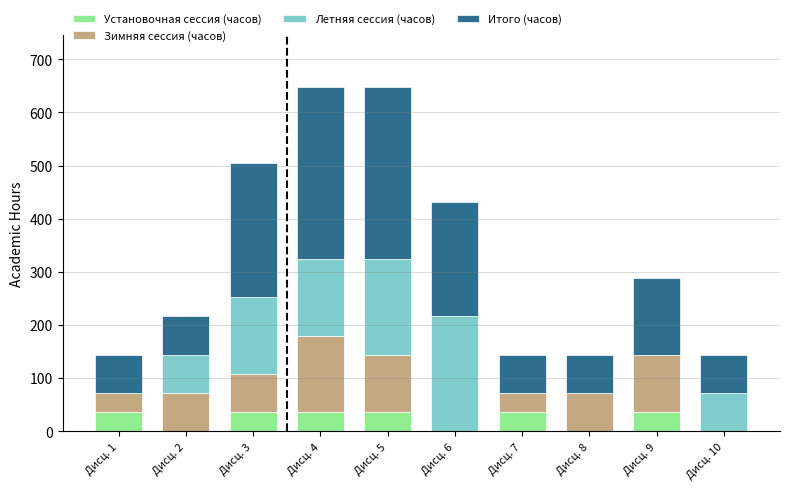

Does the chart contain stacked bars?

Yes